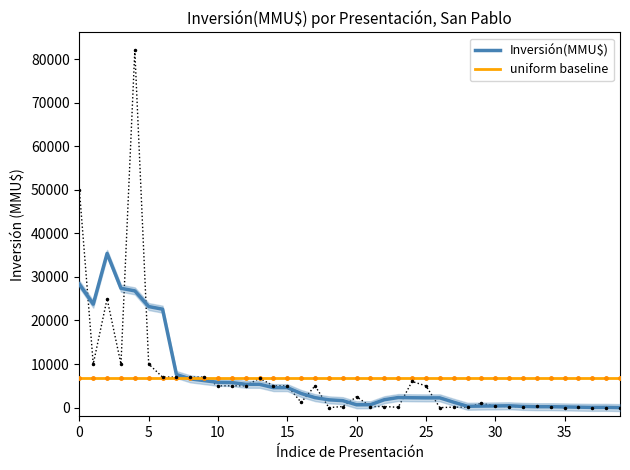

Which series has the largest total across all categories?

uniform baseline